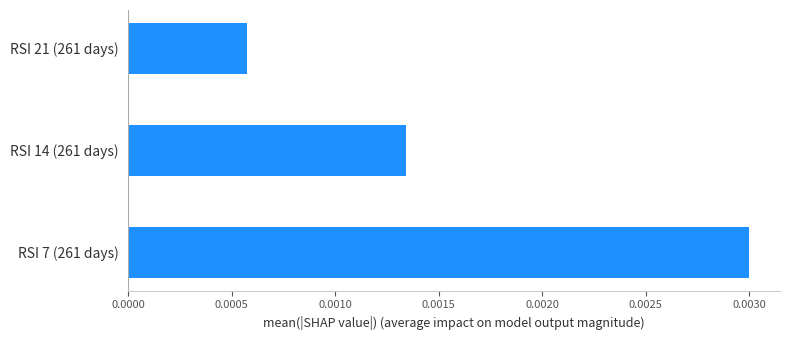

At which category does the chart reach its peak across all series?

RSI 7 (261 days)